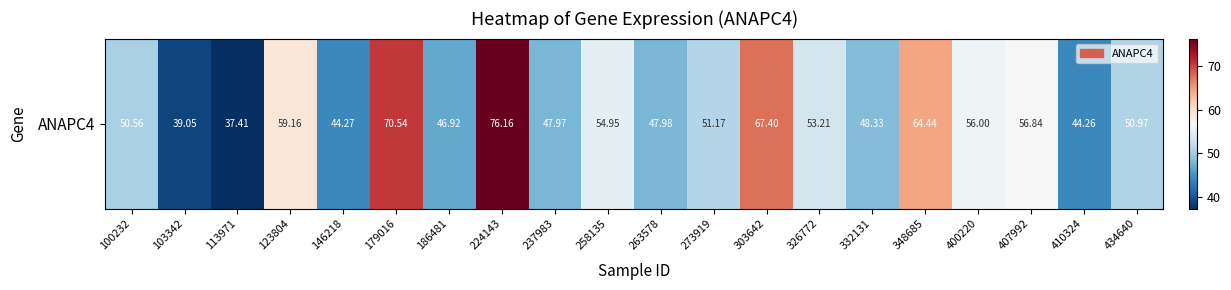

Rank the categories by value from lowest to highest.

113971, 103342, 410324, 146218, 186481, 237983, 263578, 332131, 100232, 434640, 273919, 326772, 258135, 400220, 407992, 123804, 348685, 303642, 179016, 224143